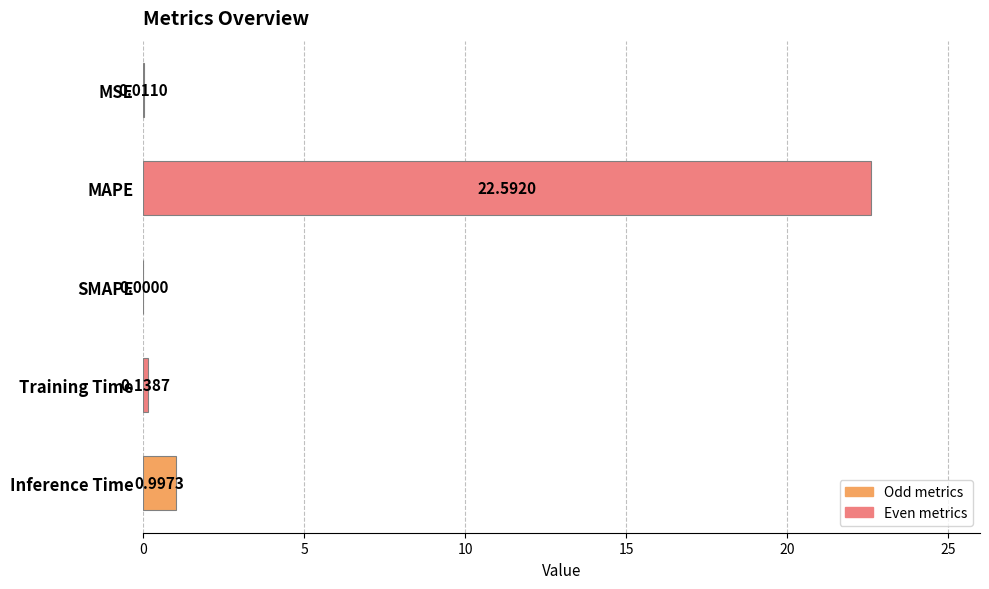

Between SMAPE and MAPE, which is larger?

MAPE